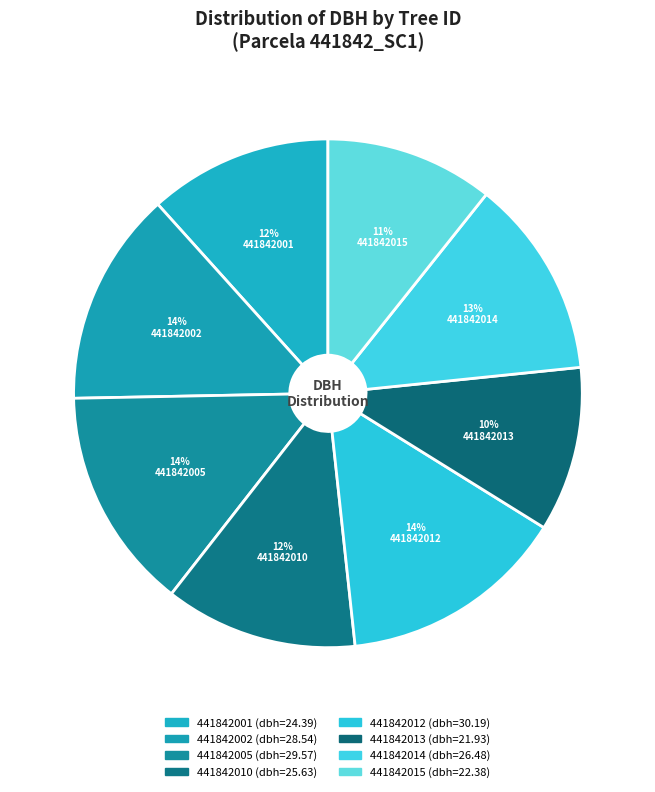

Count the number of slices in the pie.

8